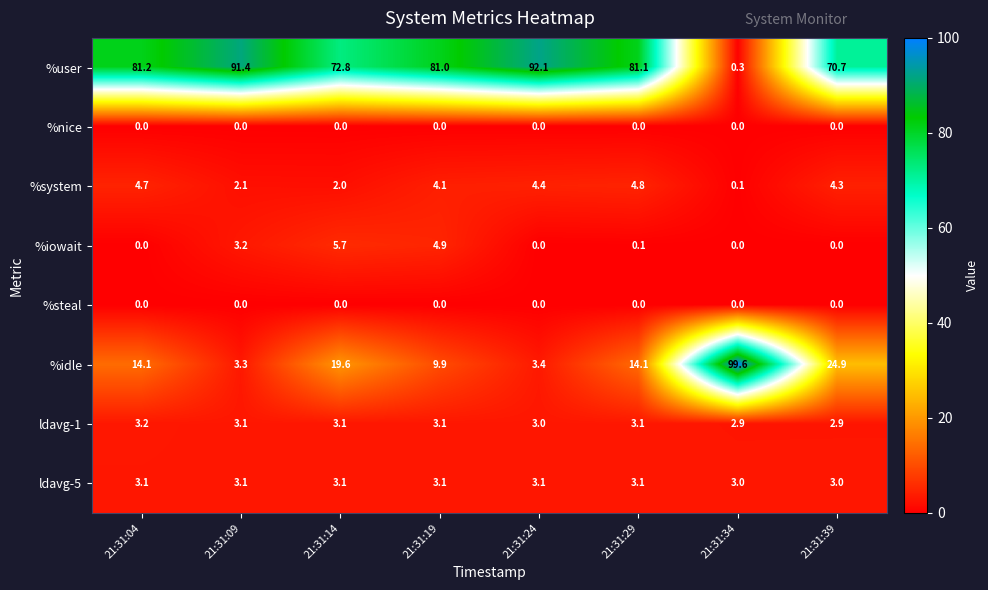

The value of %iowait at 21:31:29 is 0.1. True or false?

True